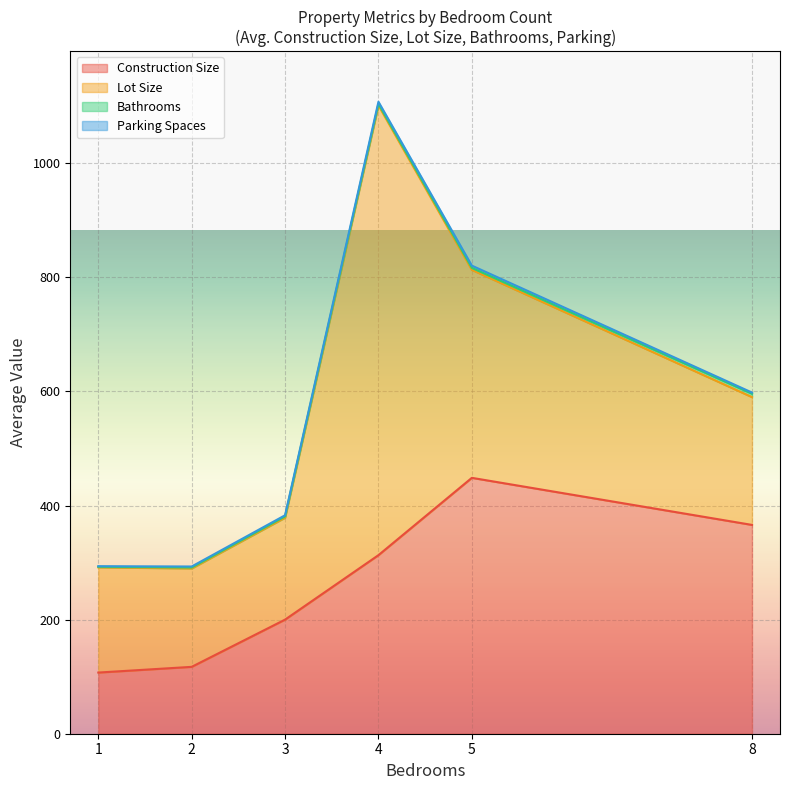

What is the highest value of the Construction Size series?

448.5